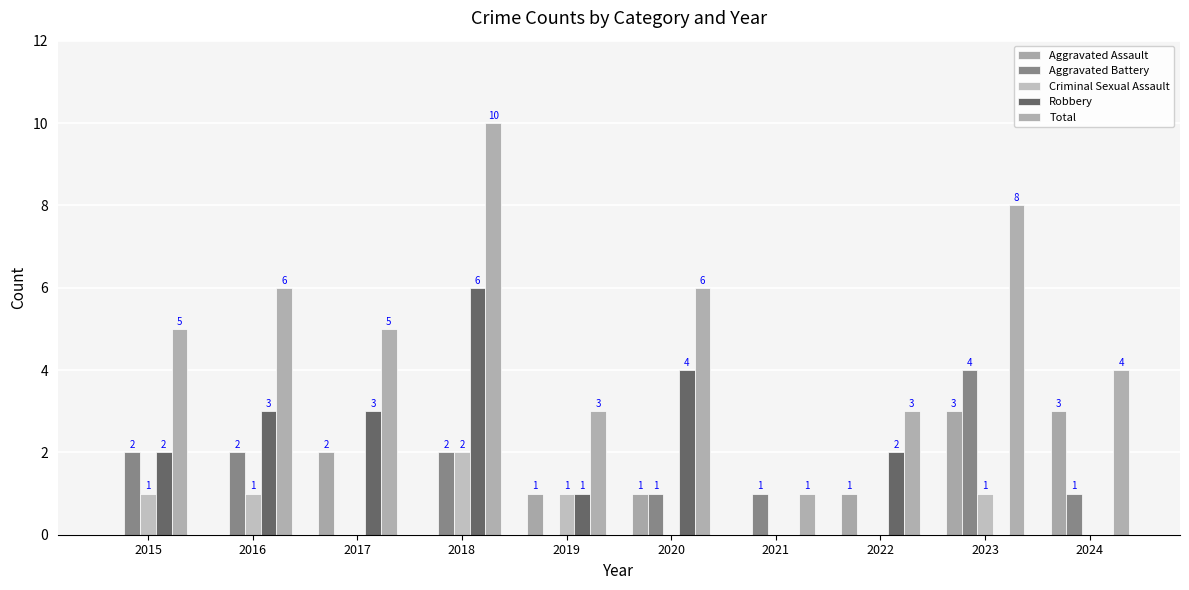

Reading left to right, what are all the values shown in this chart?

Aggravated Assault: 2015=0	2016=0	2017=2	2018=0	2019=1	2020=1	2021=0	2022=1	2023=3	2024=3
Aggravated Battery: 2015=2	2016=2	2017=0	2018=2	2019=0	2020=1	2021=1	2022=0	2023=4	2024=1
Criminal Sexual Assault: 2015=1	2016=1	2017=0	2018=2	2019=1	2020=0	2021=0	2022=0	2023=1	2024=0
Robbery: 2015=2	2016=3	2017=3	2018=6	2019=1	2020=4	2021=0	2022=2	2023=0	2024=0
Total: 2015=5	2016=6	2017=5	2018=10	2019=3	2020=6	2021=1	2022=3	2023=8	2024=4